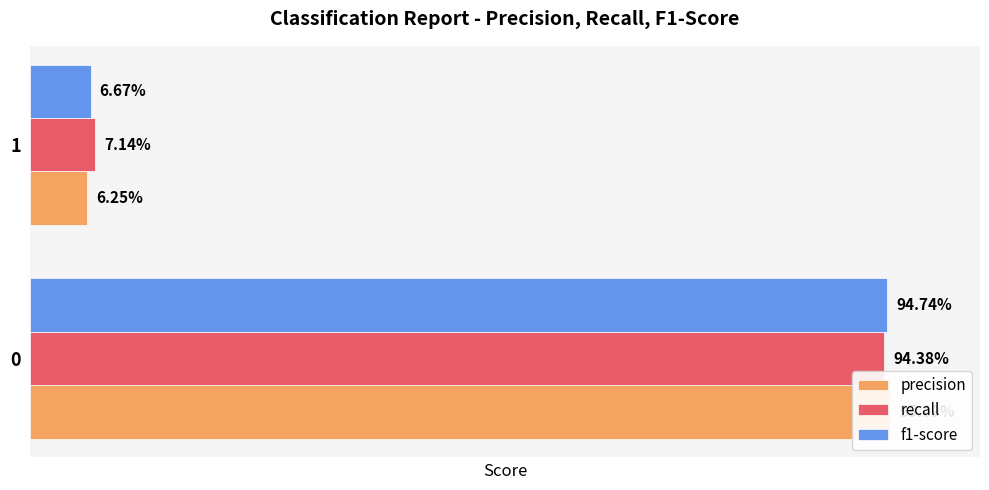

What is the smallest value displayed?

0.1